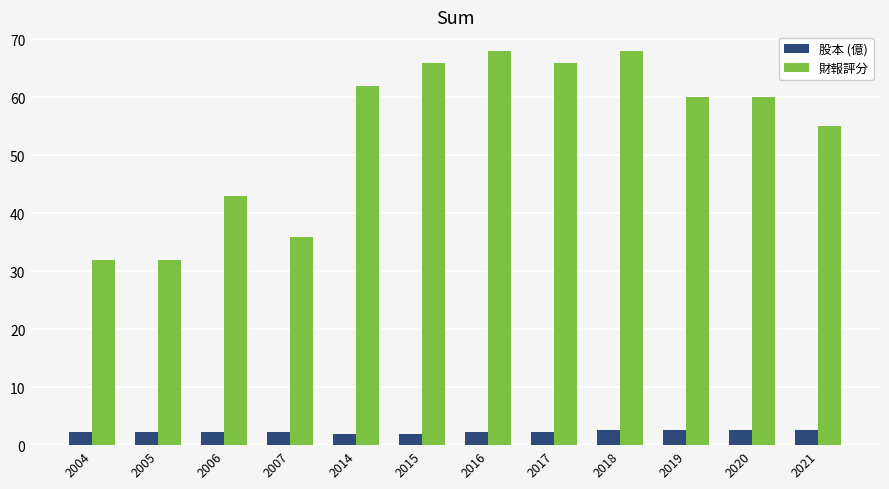

At 2006, list the series in order from smallest to largest.

股本 (億), 財報評分